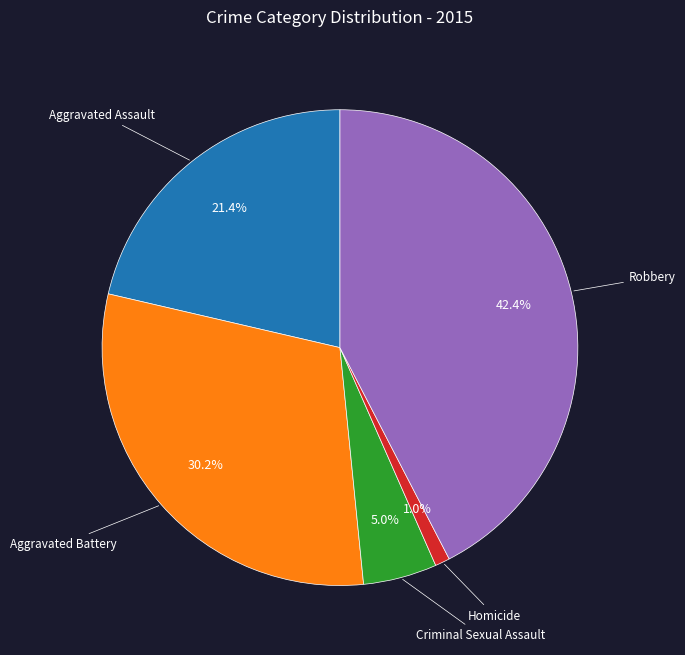

Does any single category account for the majority?

No